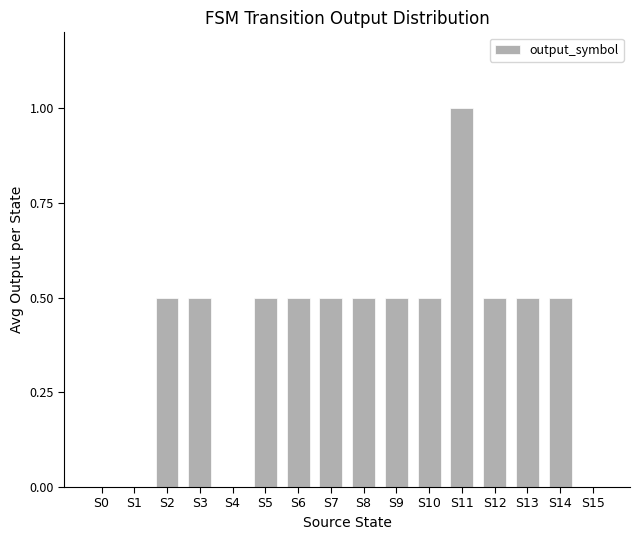

Is it true that the value at S12 is 0.3?

False